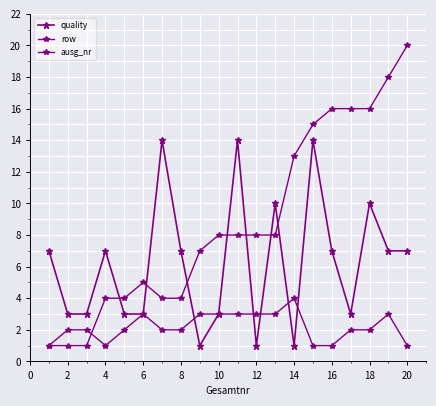

Where is the first local maximum for quality?

4